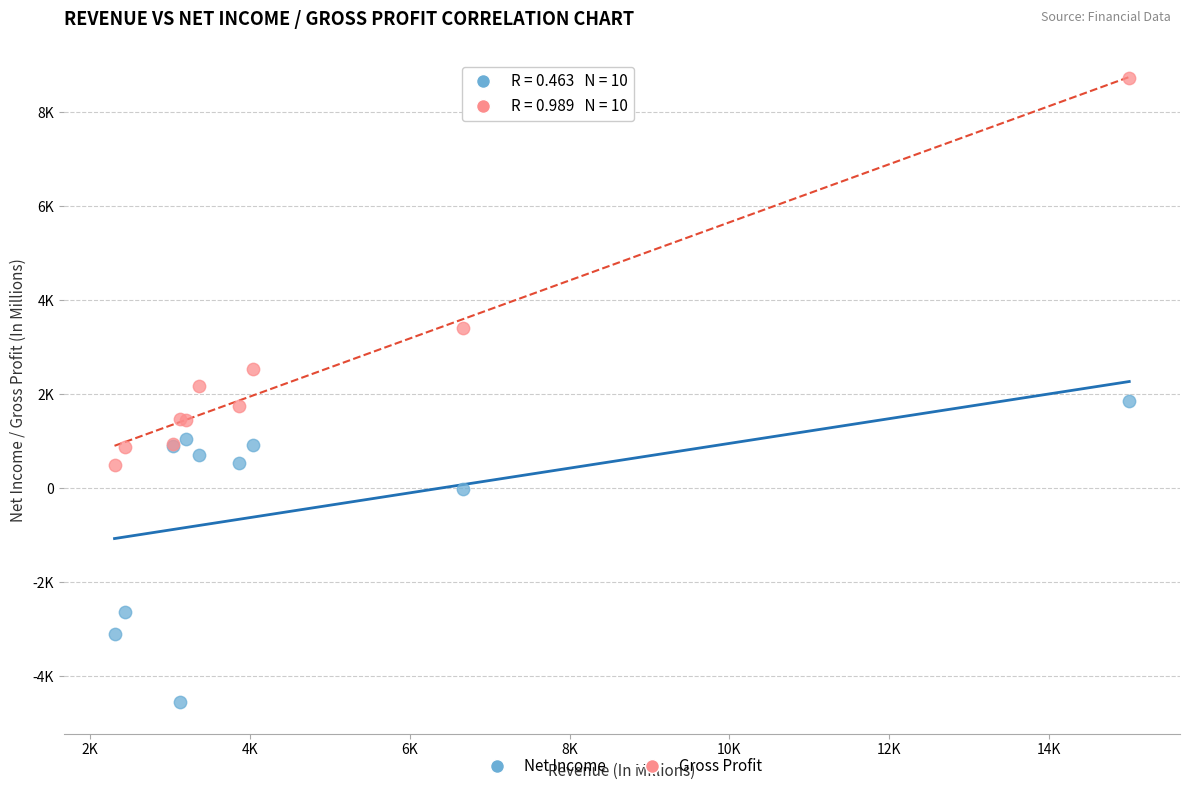

Which series contains the lowest Y value?

Net Income